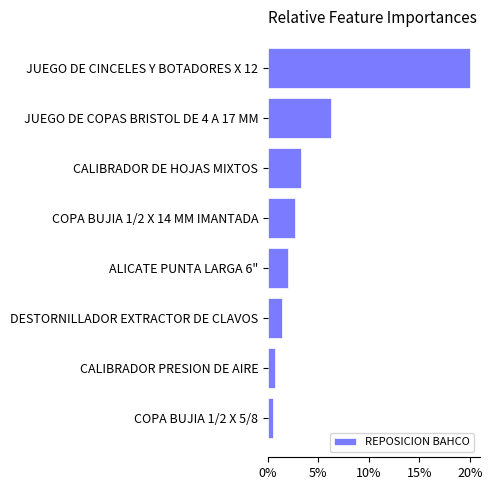

Rank the categories by value from highest to lowest.

JUEGO DE CINCELES Y BOTADORES X 12, JUEGO DE COPAS BRISTOL DE 4 A 17 MM, CALIBRADOR DE HOJAS MIXTOS, COPA BUJIA 1/2 X 14 MM IMANTADA, ALICATE PUNTA LARGA 6", DESTORNILLADOR EXTRACTOR DE CLAVOS, CALIBRADOR PRESION DE AIRE, COPA BUJIA 1/2 X 5/8